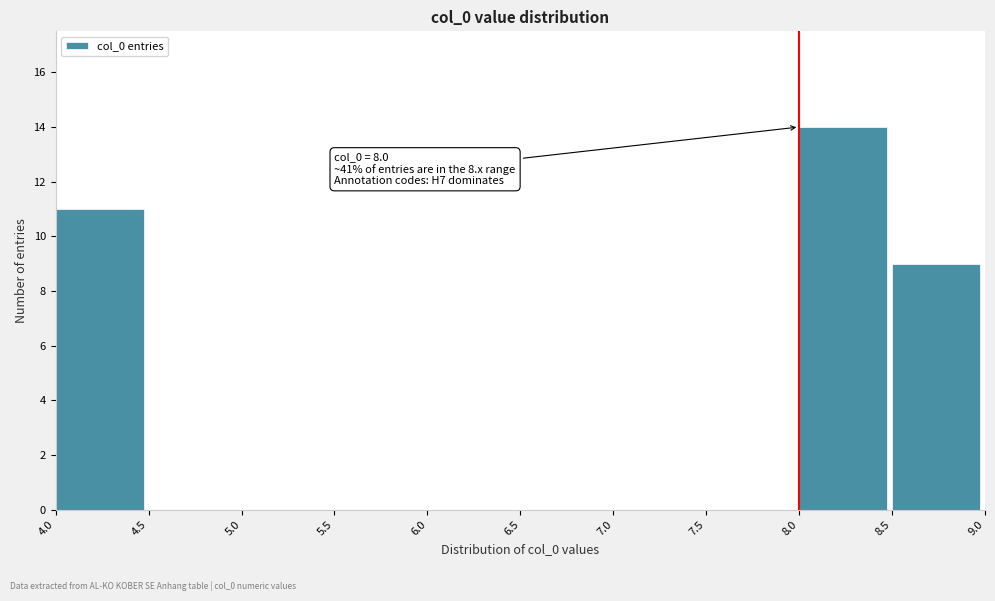

Over which range of the x-axis is the bar tallest?

8.0 to 8.5